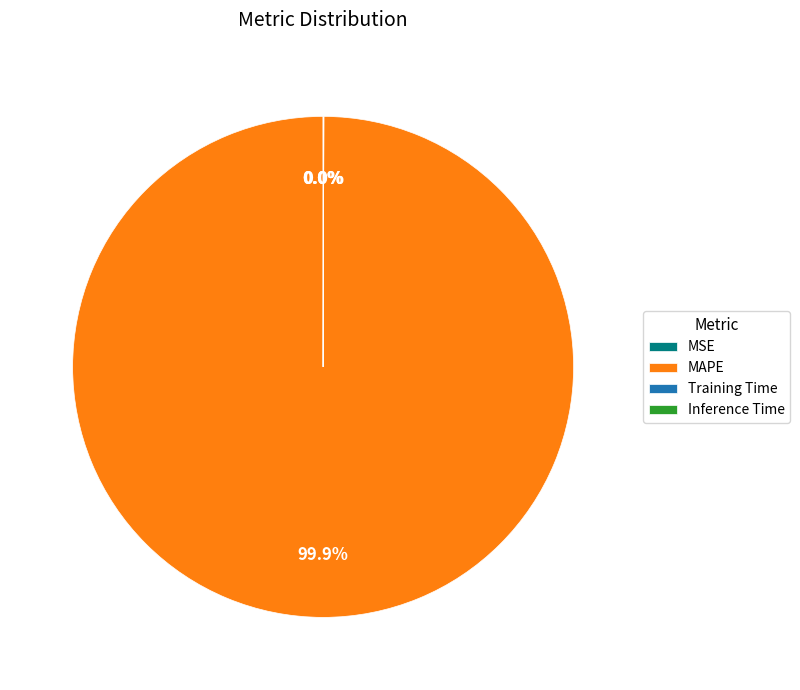

Which category has the biggest portion of the pie?

MAPE